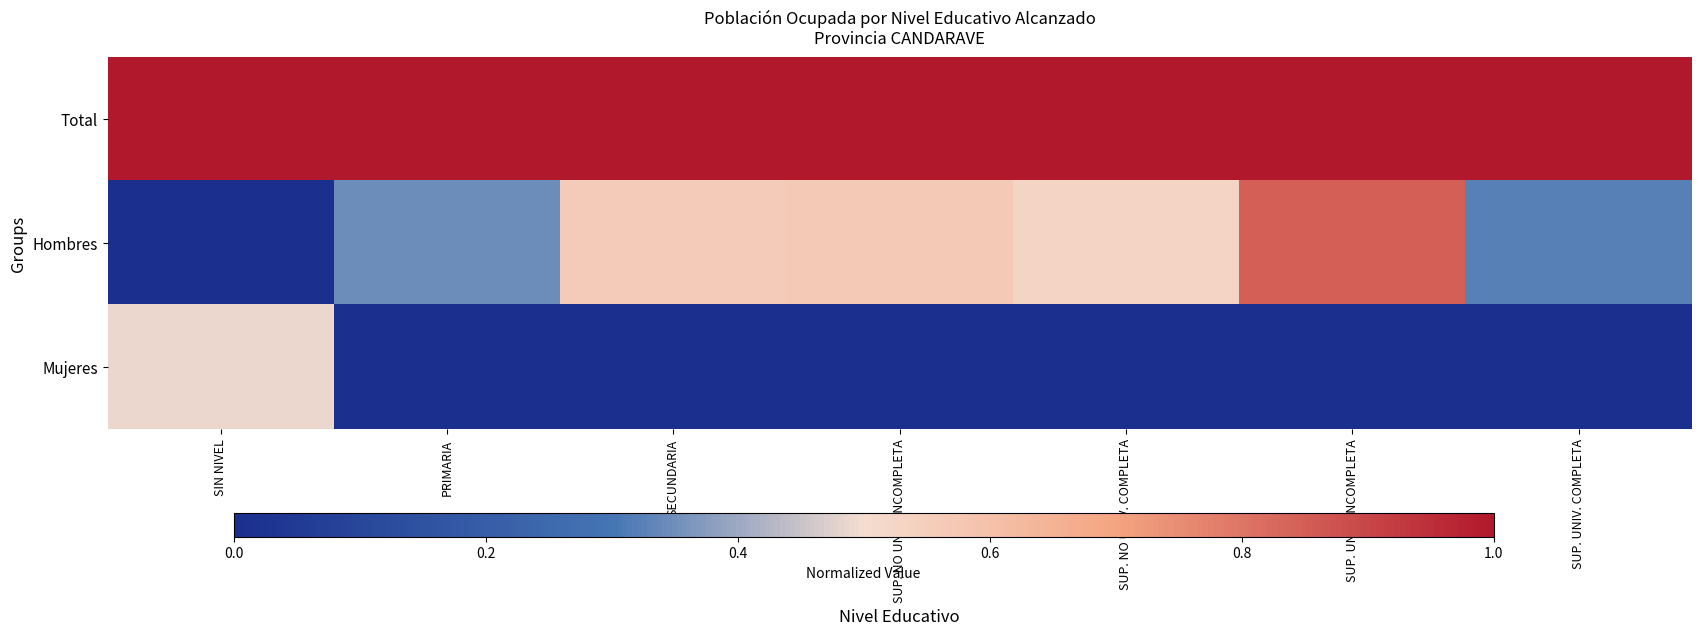

Reading left to right, what are all the values shown in this chart?

Total: SIN NIVEL=1.0	PRIMARIA=1.0	SECUNDARIA=1.0	SUP. NO UNIV. INCOMPLETA=1.0	SUP. NO UNIV. COMPLETA=1.0	SUP. UNIV. INCOMPLETA=1.0	SUP. UNIV. COMPLETA=1.0
Hombres: SIN NIVEL=0.0	PRIMARIA=0.3	SECUNDARIA=0.6	SUP. NO UNIV. INCOMPLETA=0.6	SUP. NO UNIV. COMPLETA=0.5	SUP. UNIV. INCOMPLETA=0.8	SUP. UNIV. COMPLETA=0.3
Mujeres: SIN NIVEL=0.5	PRIMARIA=0.0	SECUNDARIA=0.0	SUP. NO UNIV. INCOMPLETA=0.0	SUP. NO UNIV. COMPLETA=0.0	SUP. UNIV. INCOMPLETA=0.0	SUP. UNIV. COMPLETA=0.0